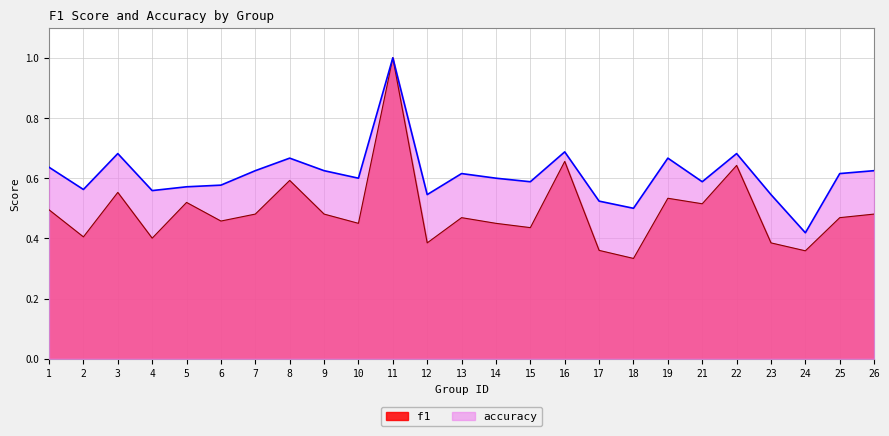

Read the f1 value at 14.

0.5